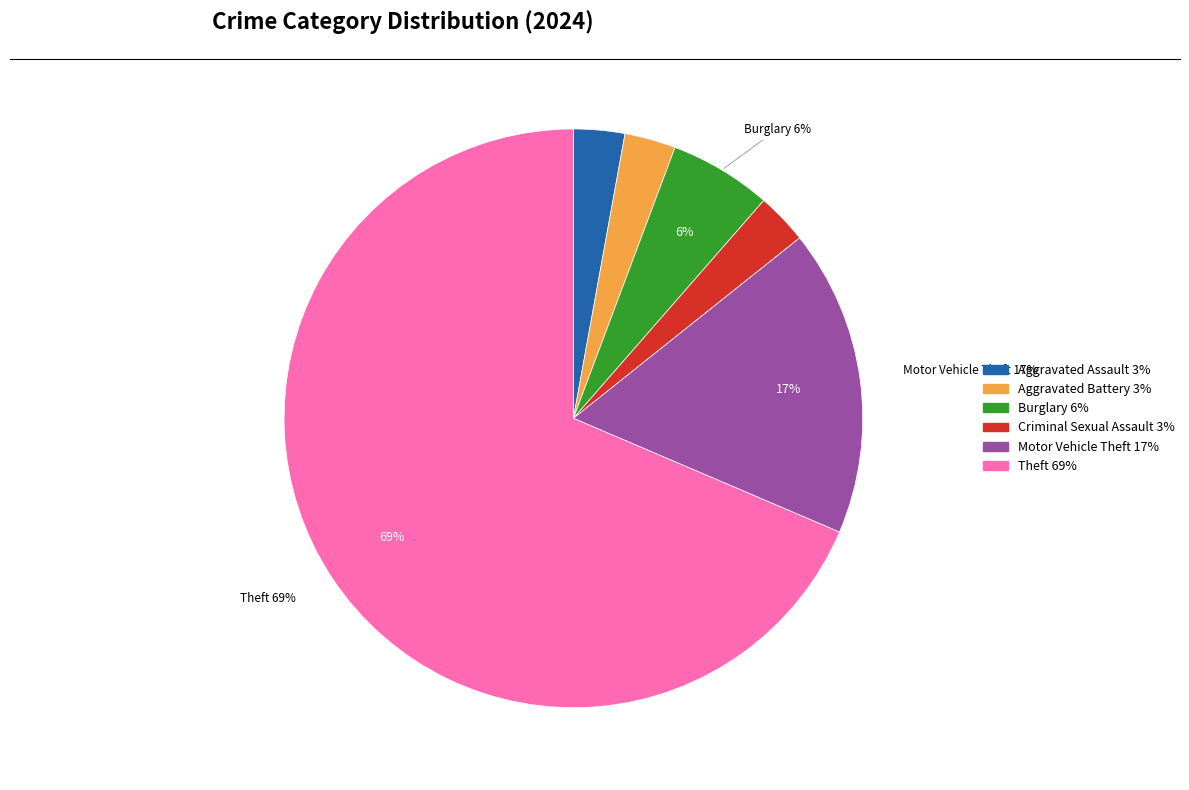

To the nearest percent, what is the average slice percentage?

17%